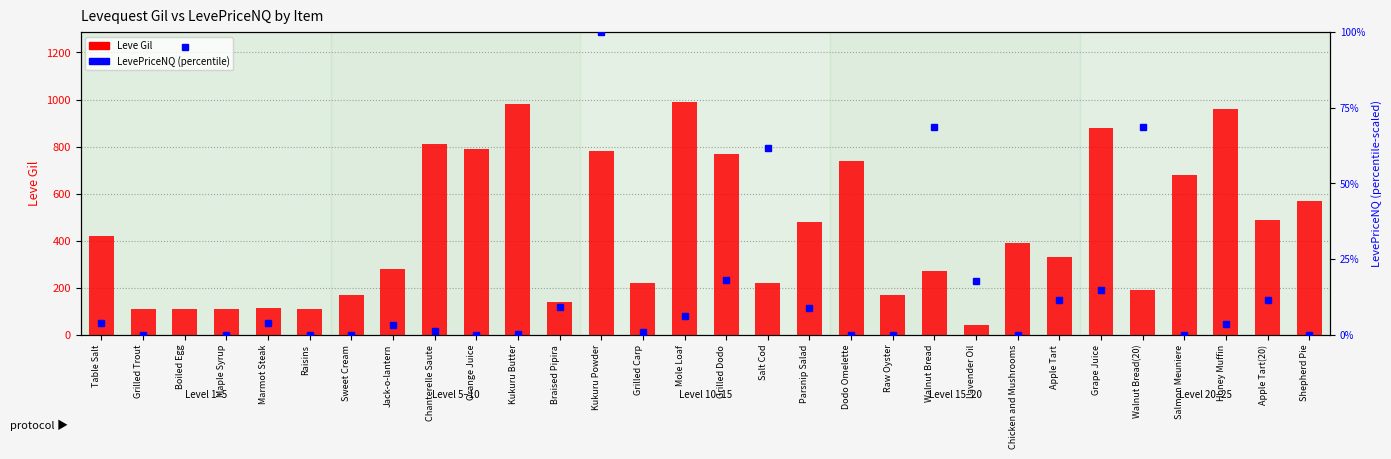

The LevePriceNQ (percentile) series shows 113.0 at Walnut Bread(20). True or false?

False